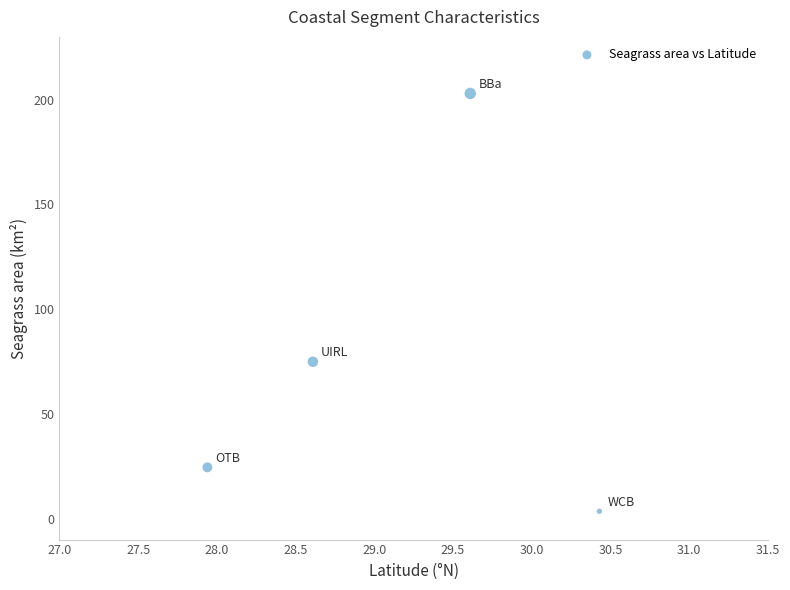

What is the average Y value?

76.5